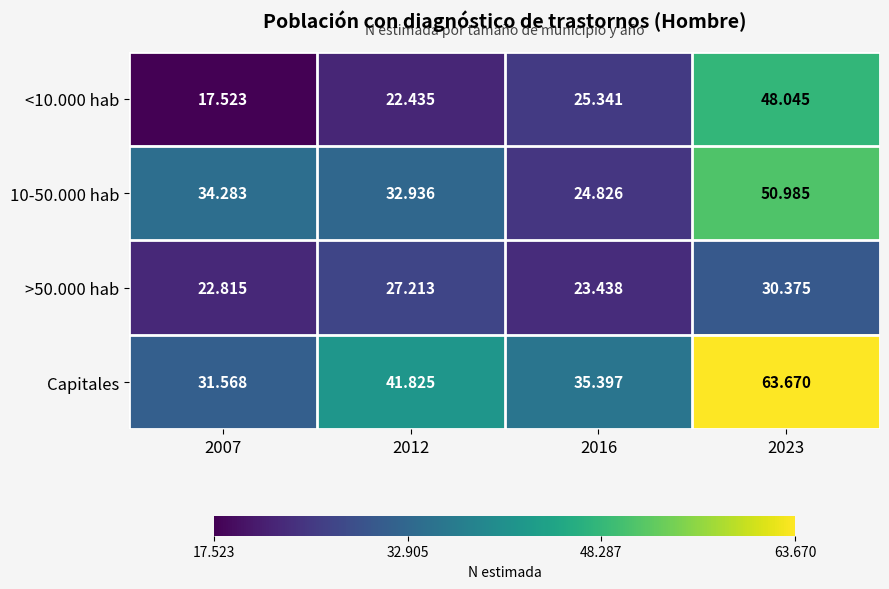

How many distinct data groups are displayed?

4